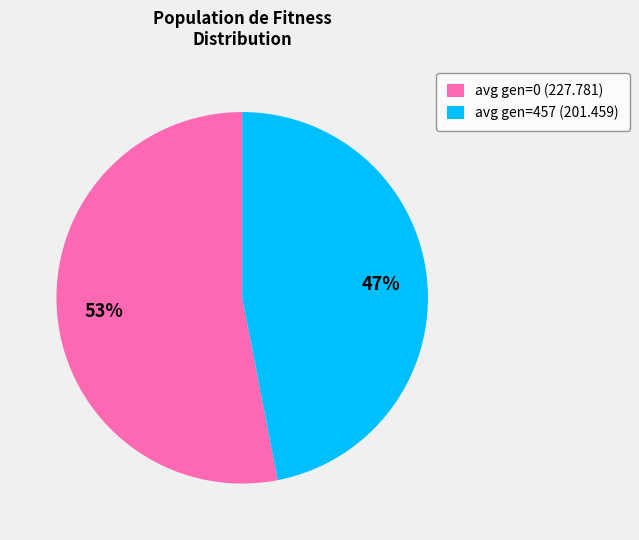

Does avg gen=457 (201.459) account for over 50% of the chart?

No